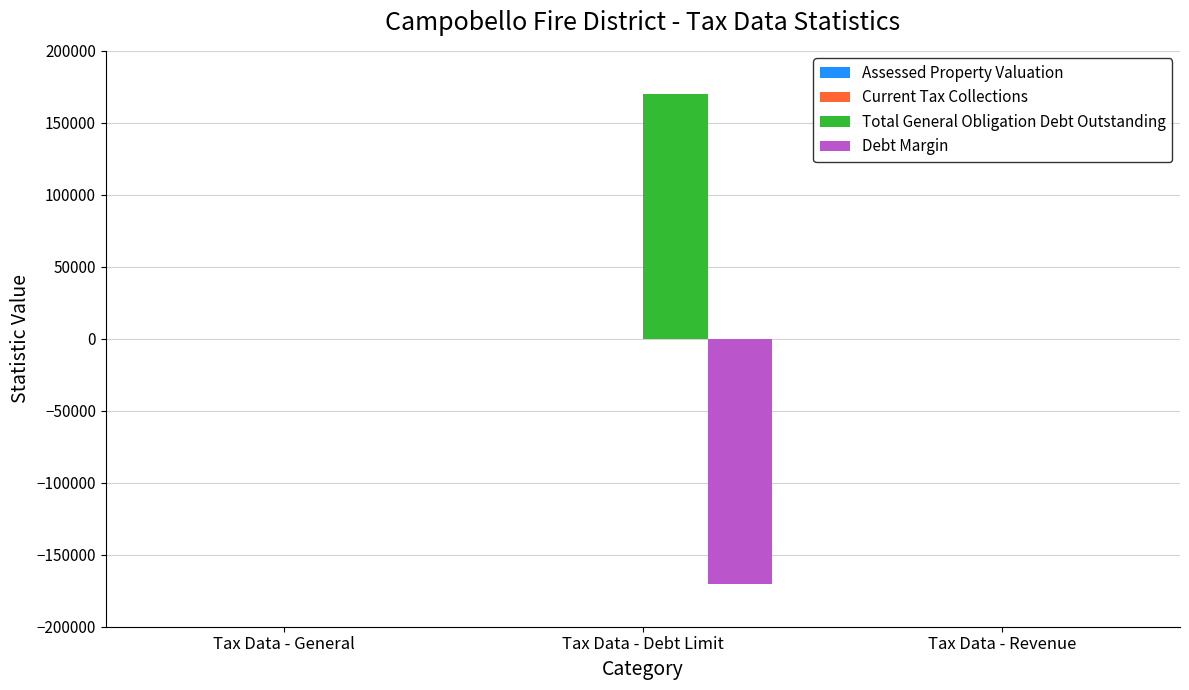

Read the Total General Obligation Debt Outstanding value at Tax Data - Debt Limit.

170000